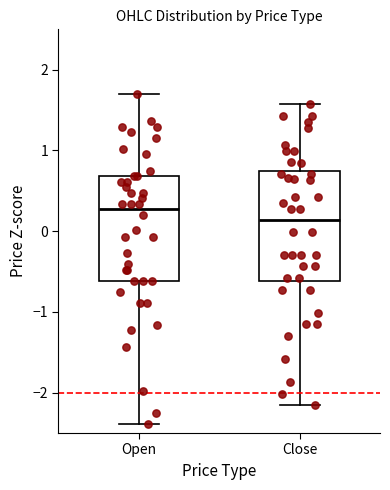

Which box's median line is the lowest?

Close